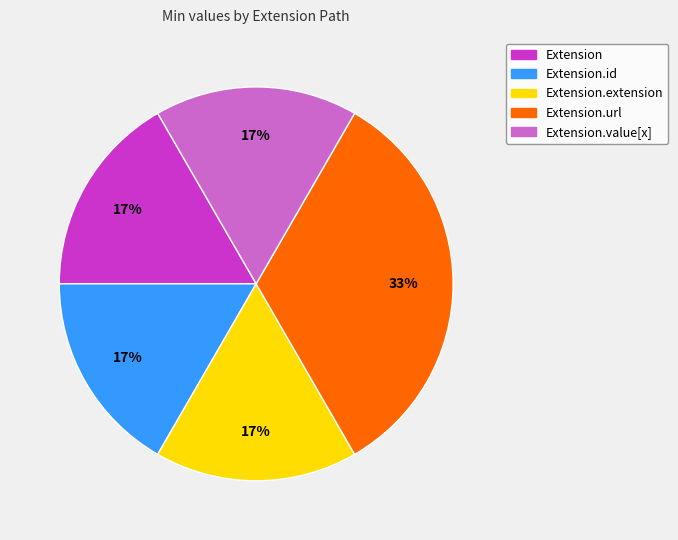

Which slice is the largest?

Extension.url